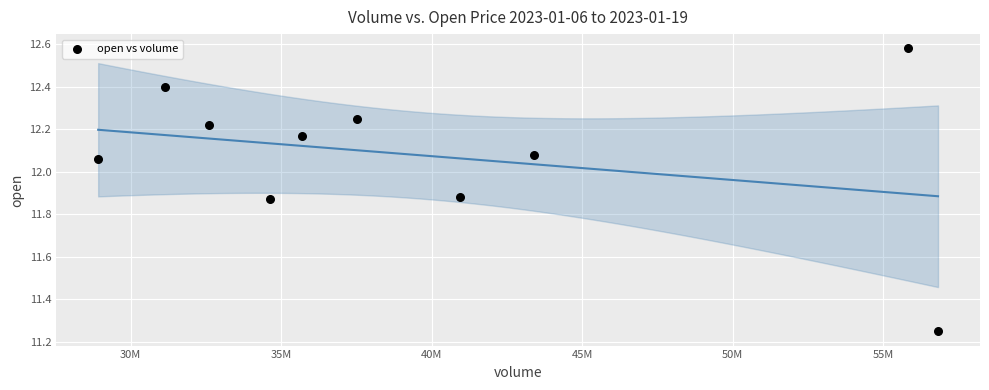

What is the range of X values (max minus min)?

27896934.0